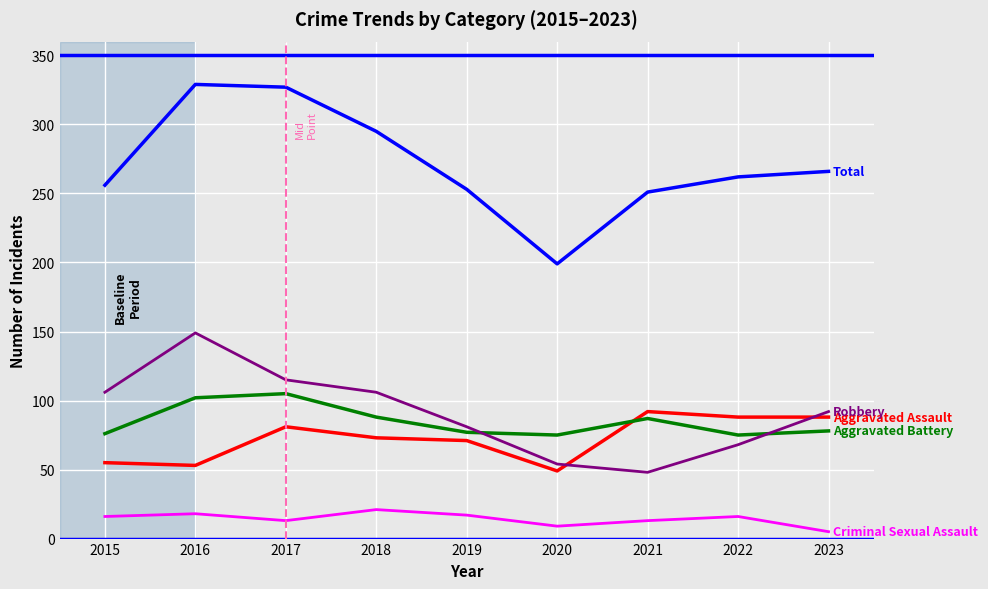

What is the total value across all series at 2015?

509